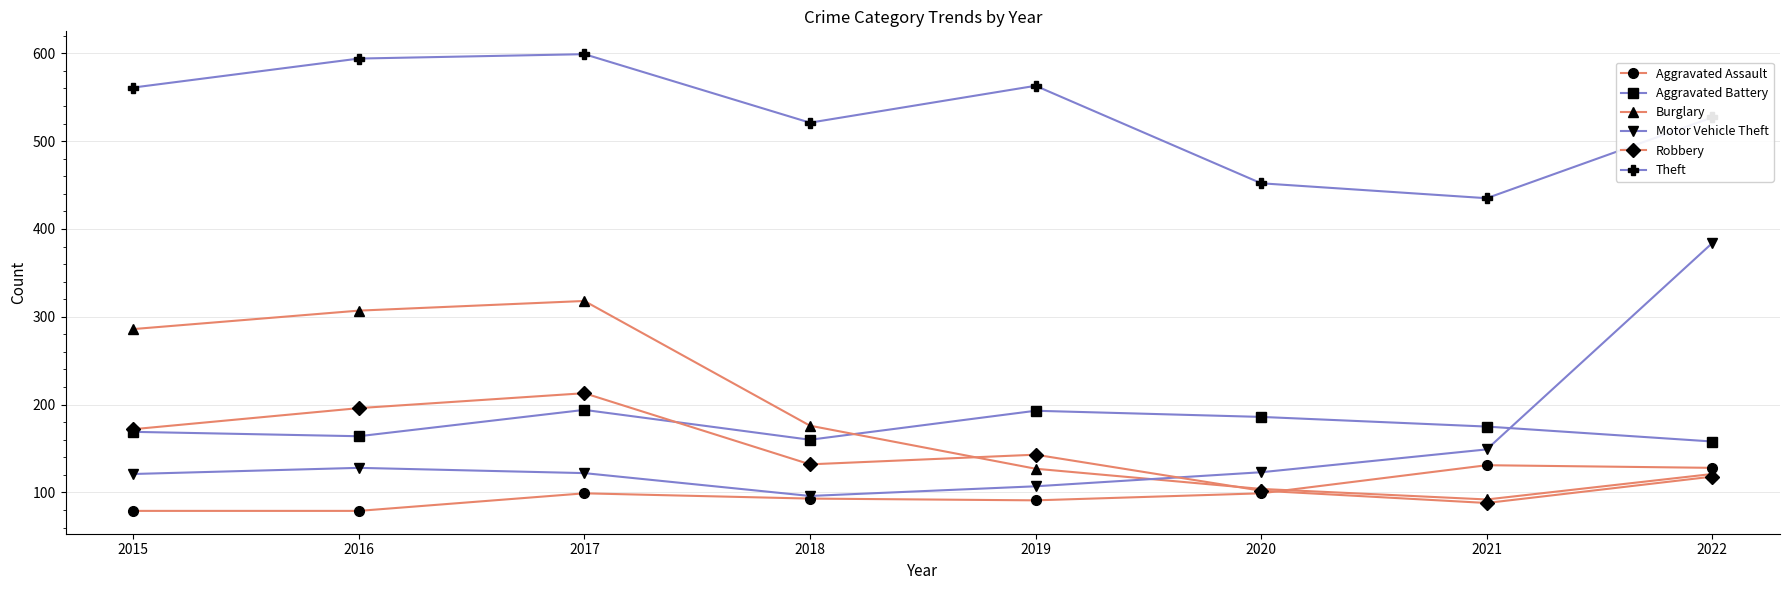

Is it true that Robbery equals 172 at 2015?

True